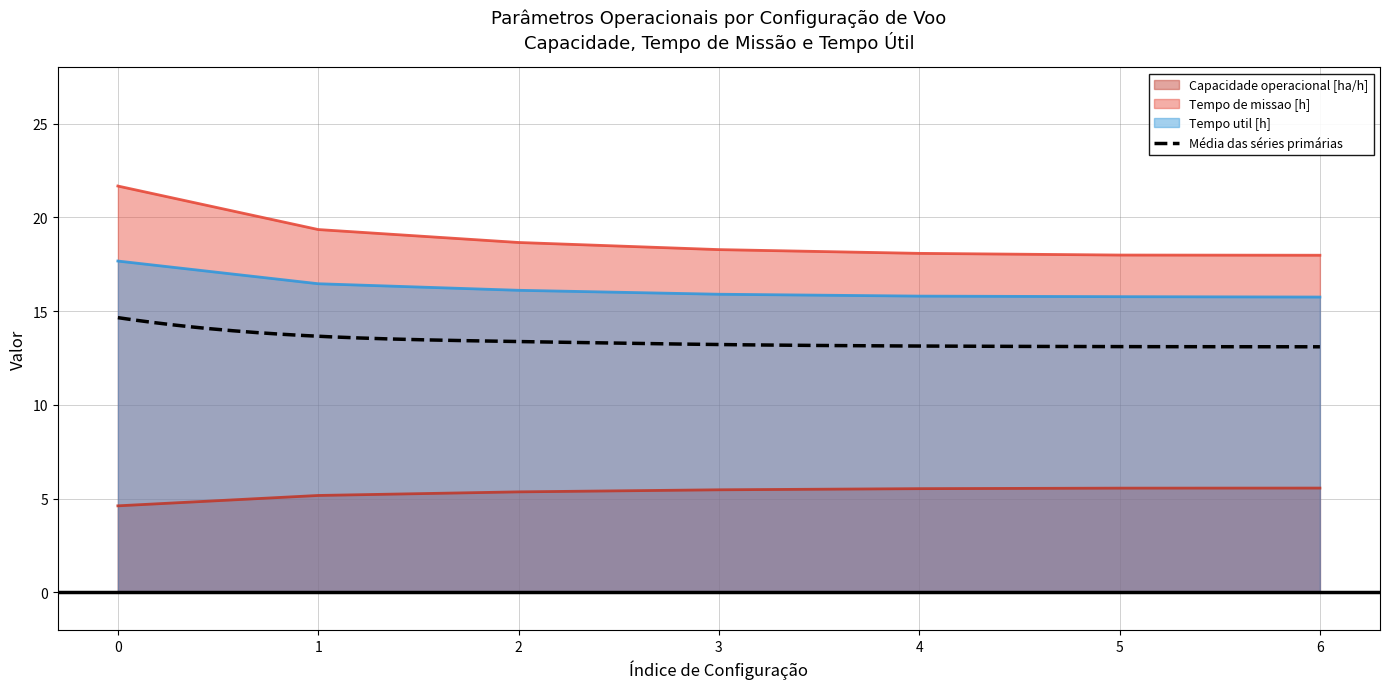

True or false: Tempo de missao [h] and Capacidade operacional [ha/h] intersect in this chart.

False